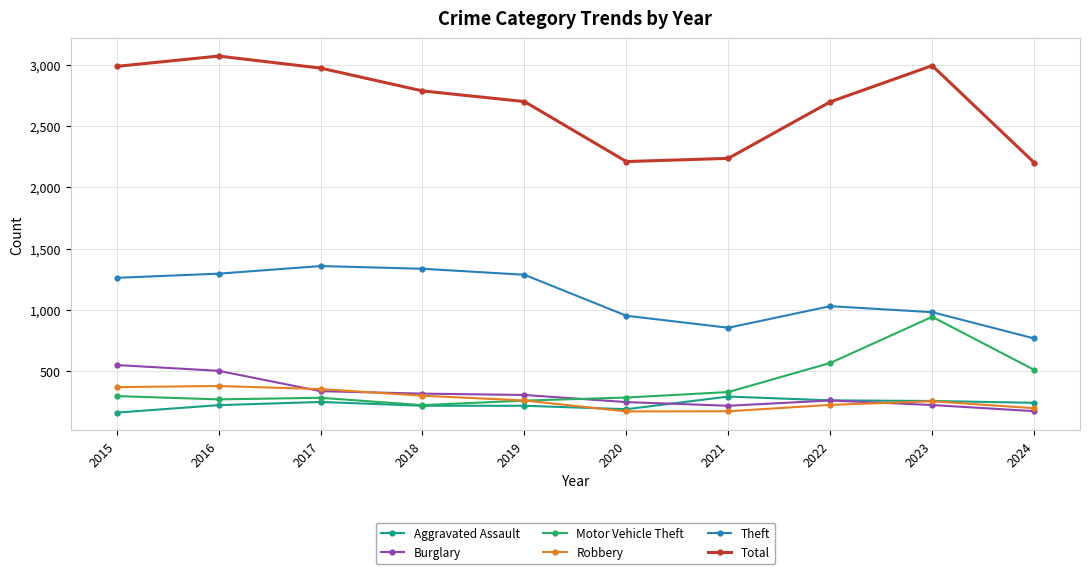

What is the difference between the maximum and minimum values in the Theft series?

590